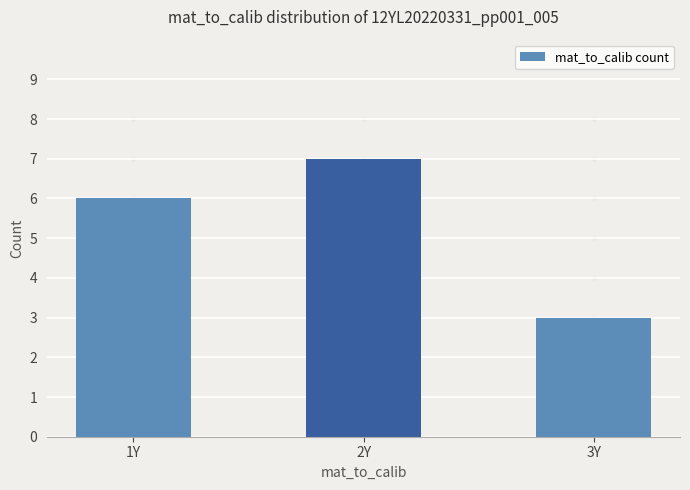

Does the chart contain any negative values?

No